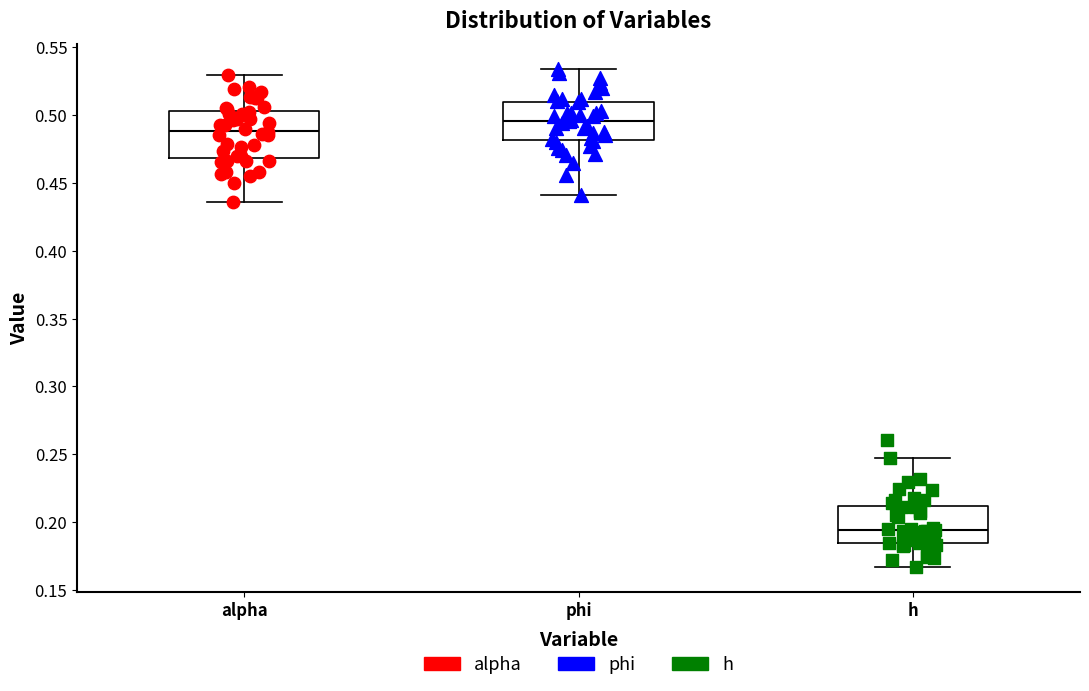

Reading left to right, transcribe this box plot: for each box, give where its median line is, the range the box spans, and where its two whiskers end, as read against the y-axis. The values are not printed on the chart, so give them approximately, as read against the axis.

alpha: median 0.490, box 0.470 to 0.505, whiskers 0.435 to 0.530
phi: median 0.495, box 0.480 to 0.510, whiskers 0.440 to 0.535
h: median 0.195, box 0.185 to 0.210, whiskers 0.165 to 0.245